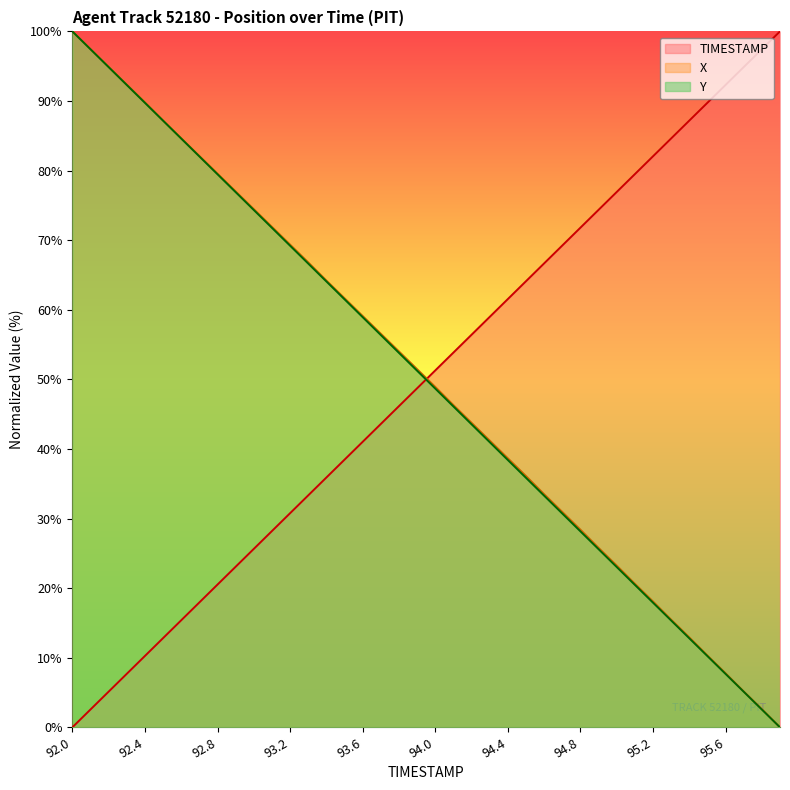

True or false: X and Y intersect in this chart.

False